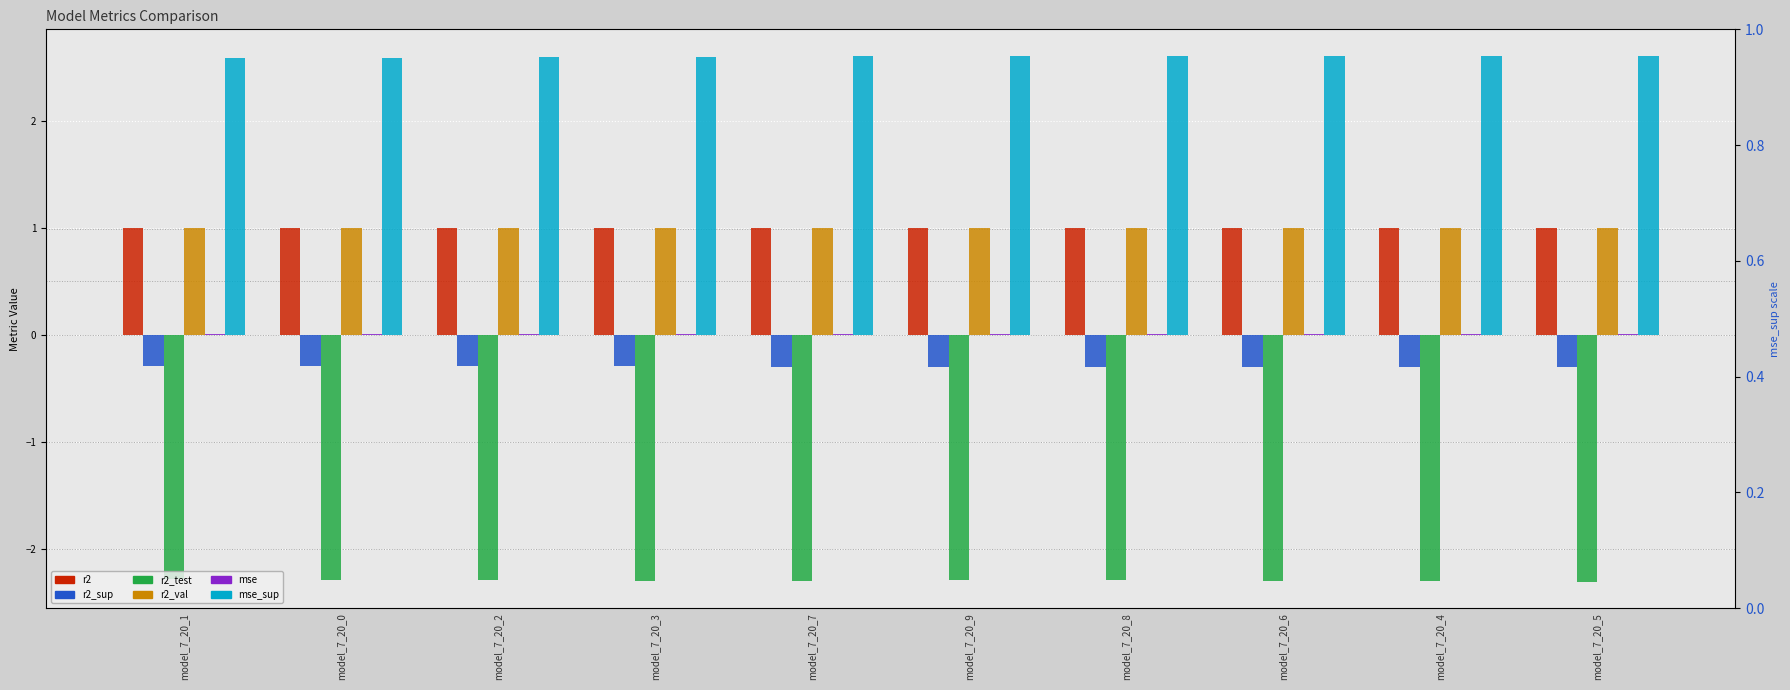

Which category has the lowest value in the r2 series?

model_7_20_9